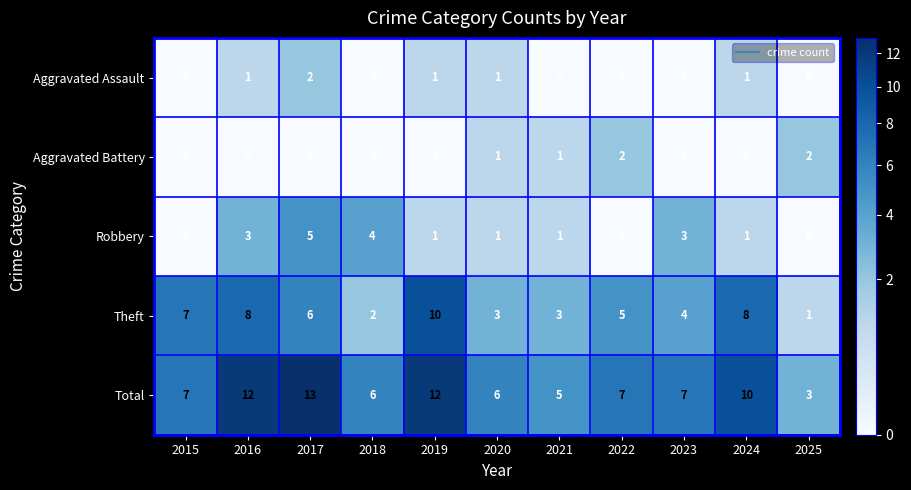

The value of Robbery at 2024 is 1. True or false?

True